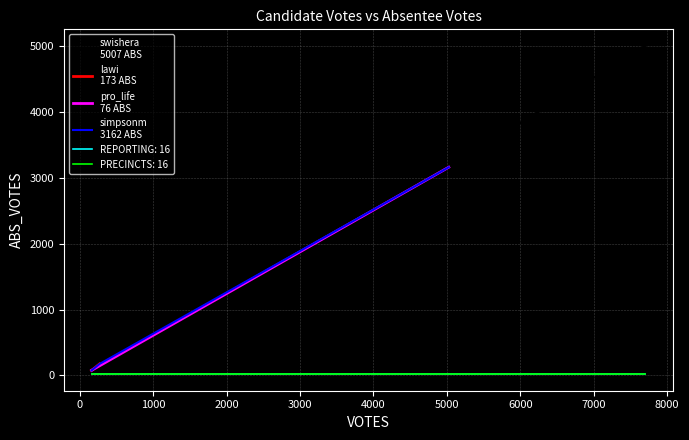

What is the sum of all simpsonm values?

8220